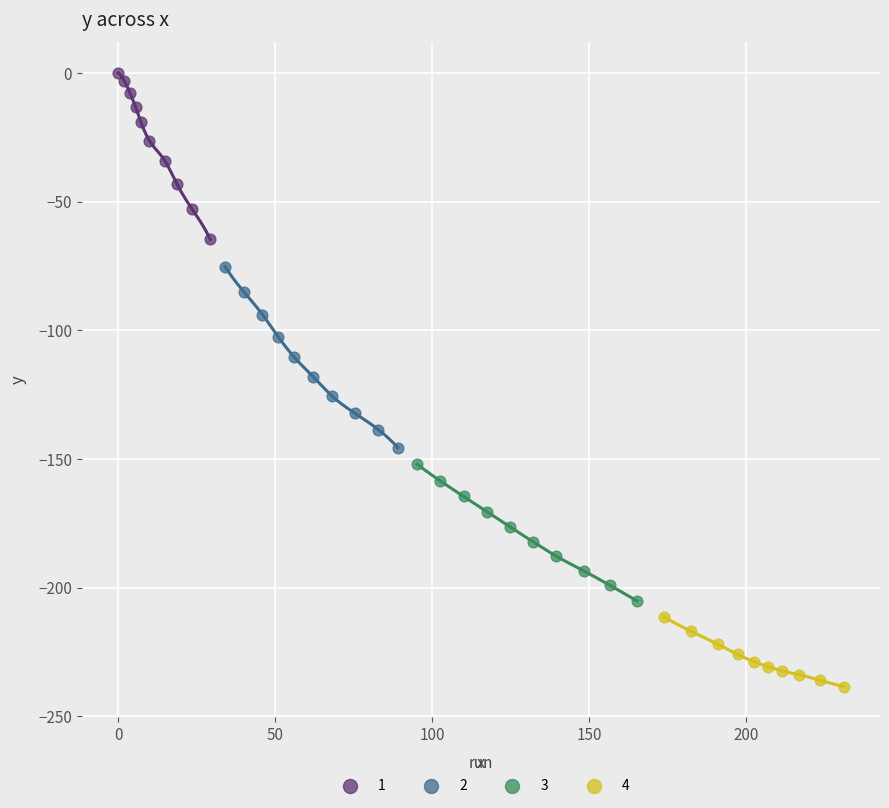

Which series contains the highest Y value?

1